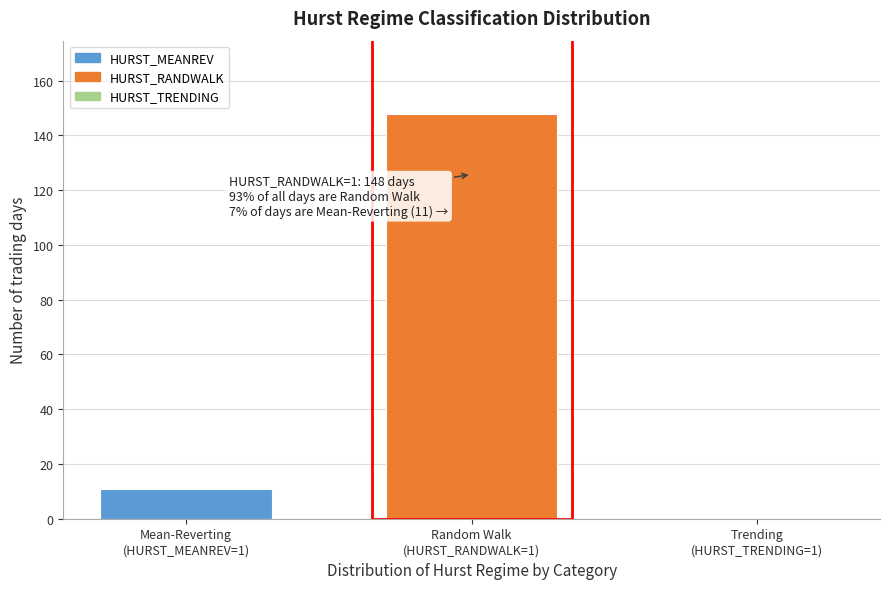

What is the maximum value shown in the chart?

148